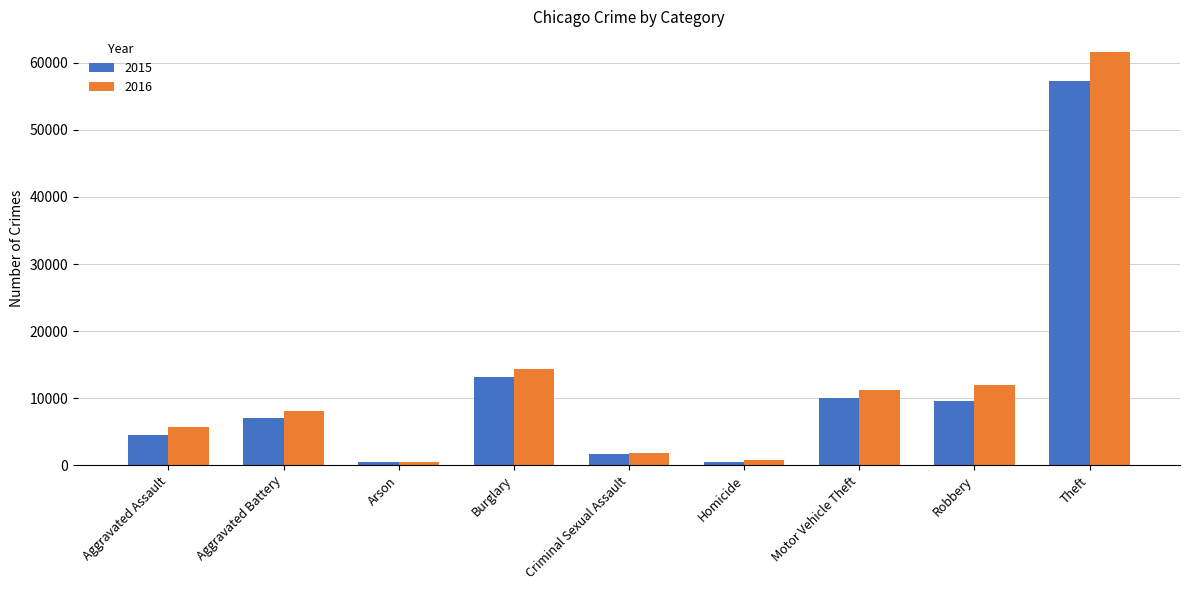

Which series has the largest total across all categories?

2016